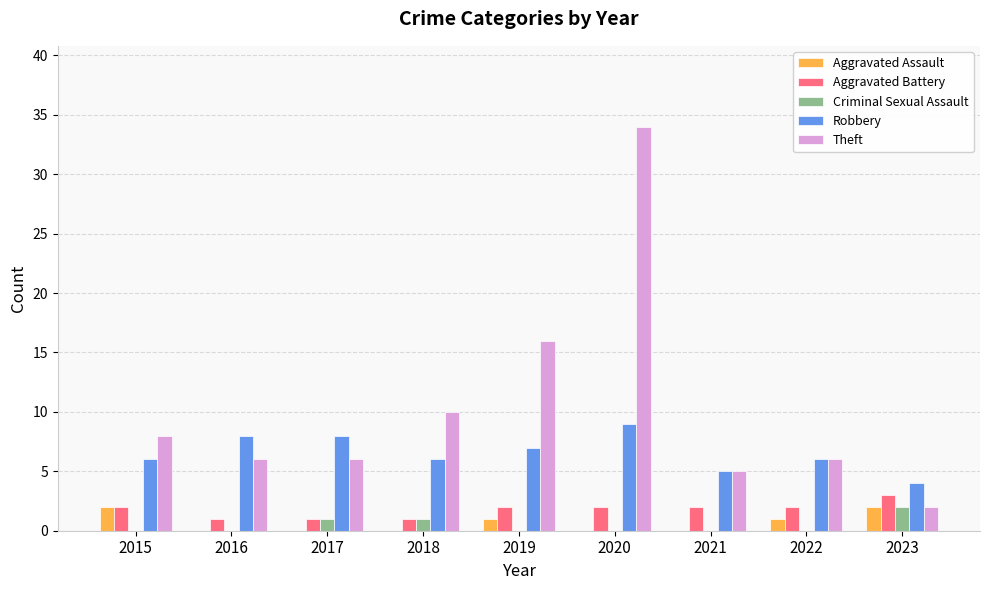

Is the value of Robbery at 2017 greater than the value of Criminal Sexual Assault at 2017?

Yes